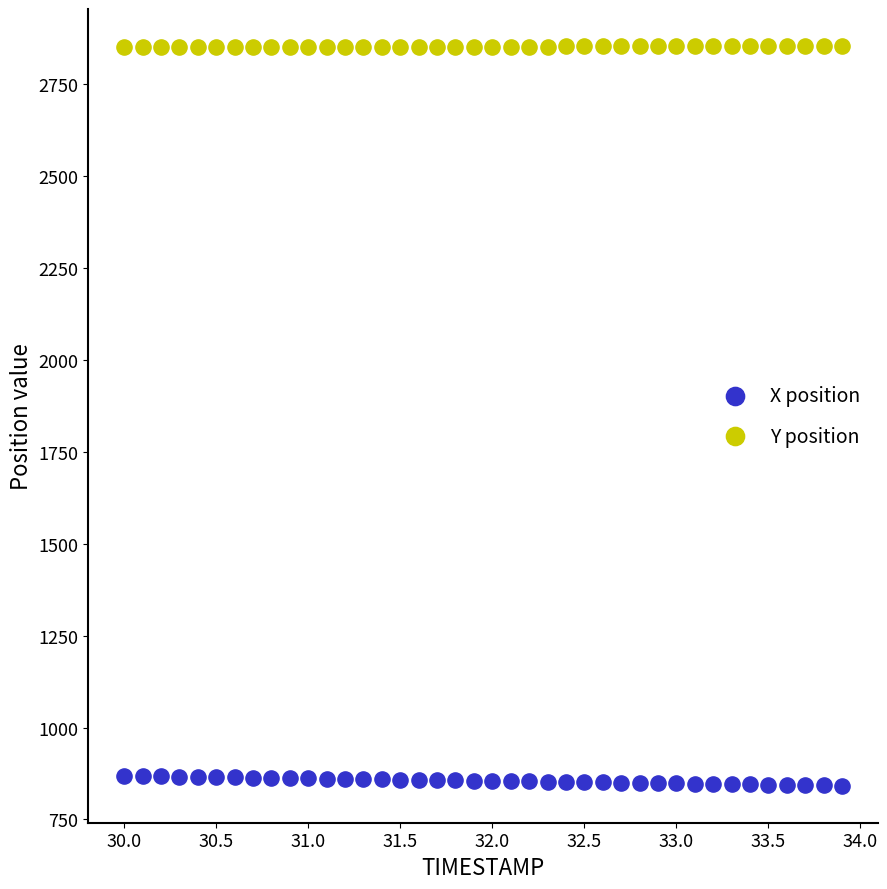

What are all the series names shown in the legend?

X position, Y position